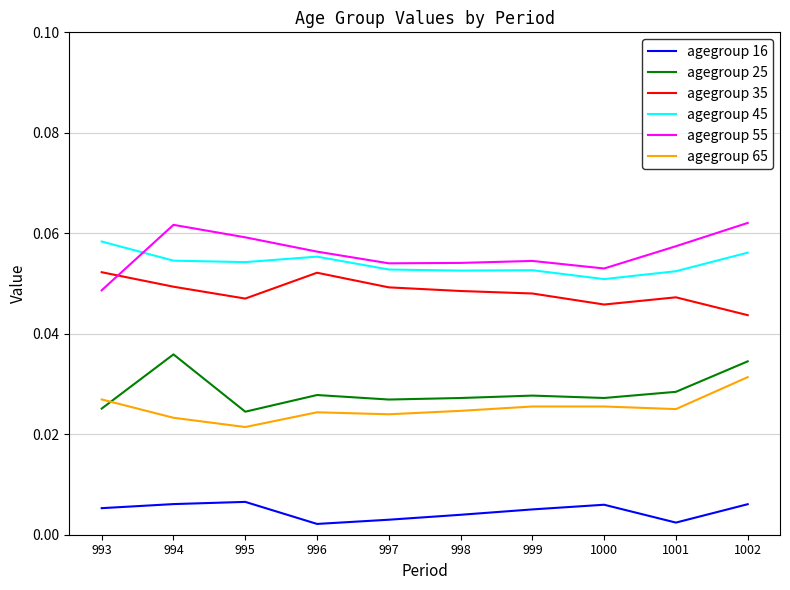

How many interior local valleys does the agegroup 16 series have?

2